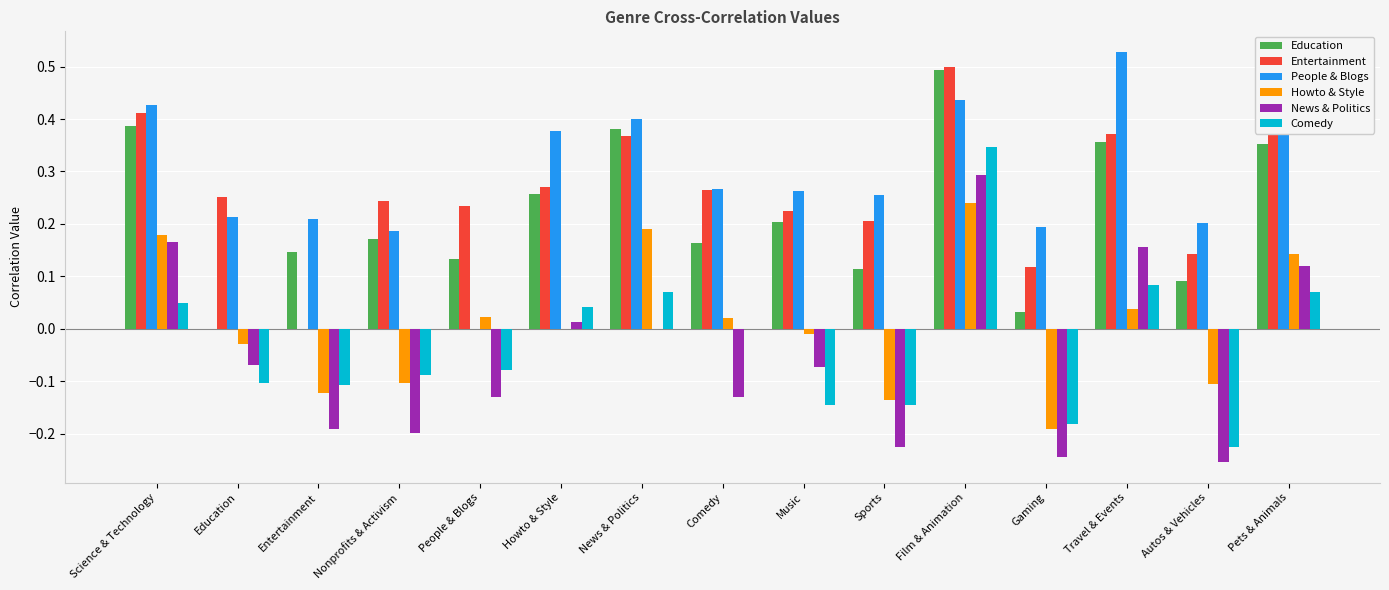

What is the sum of all Education values?

3.3